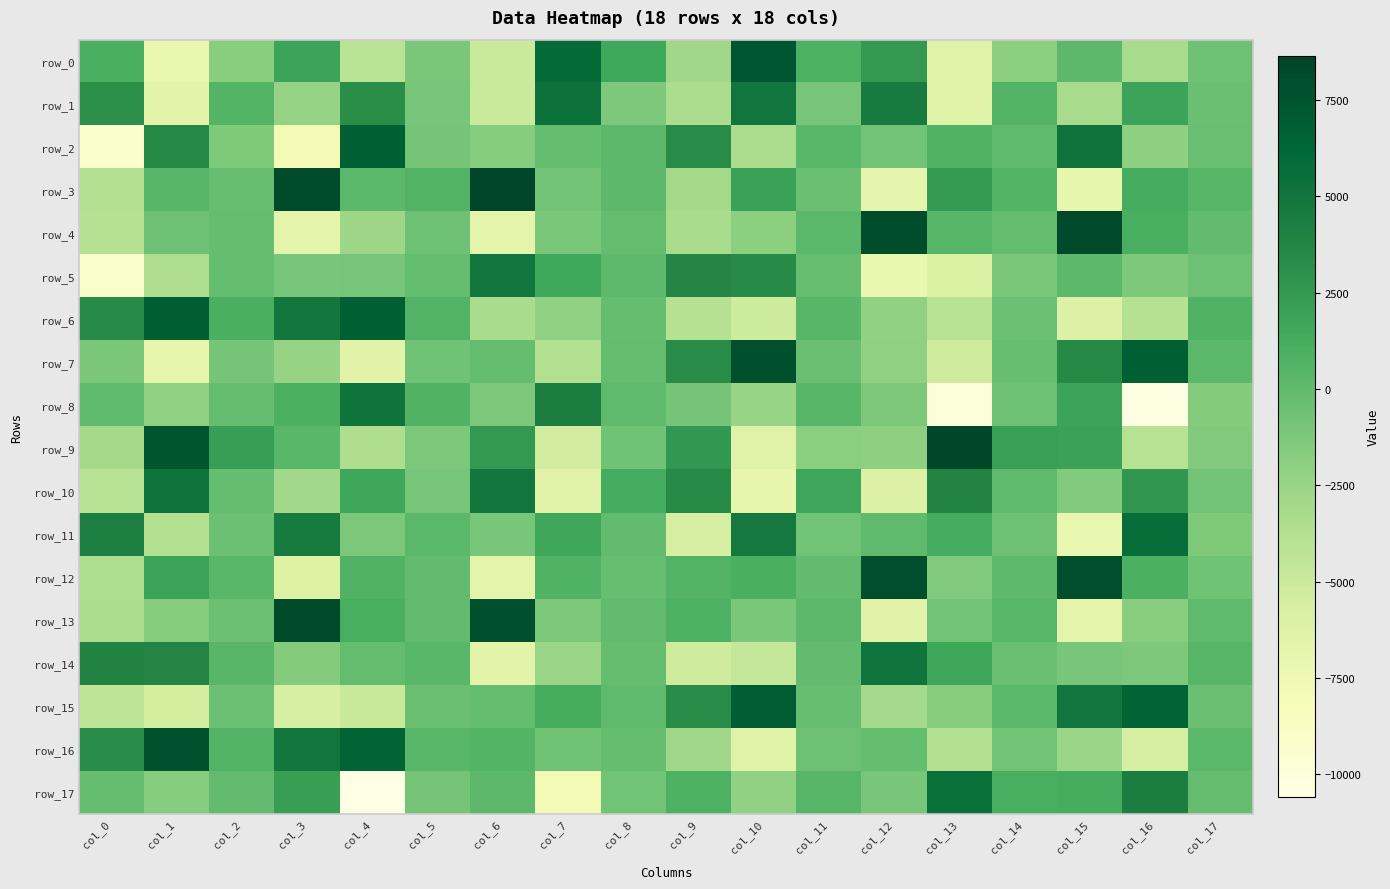

Which series has the largest total across all categories?

row_12